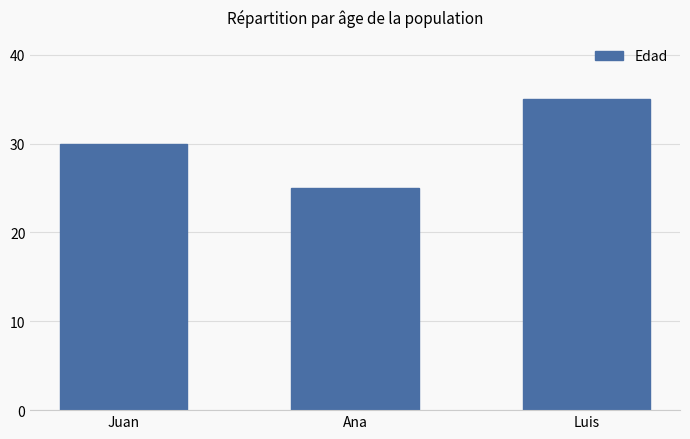

What is the difference between the maximum and second lowest values?

5